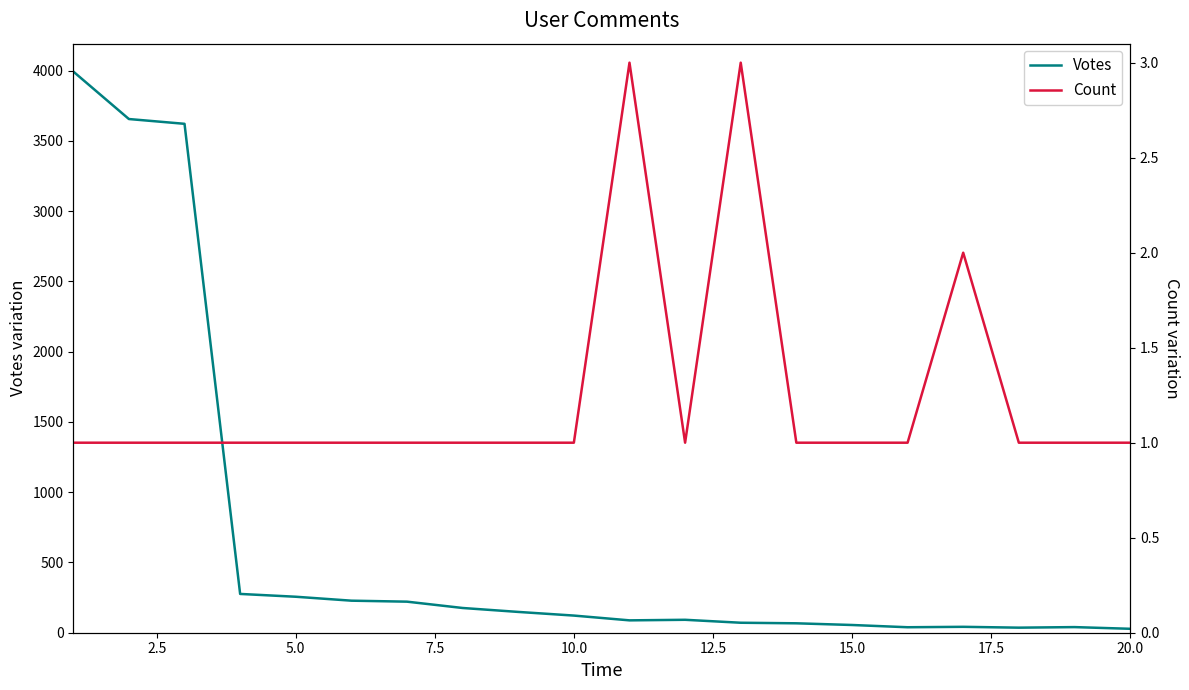

At 20.0, list the series in order from smallest to largest.

Count, Votes